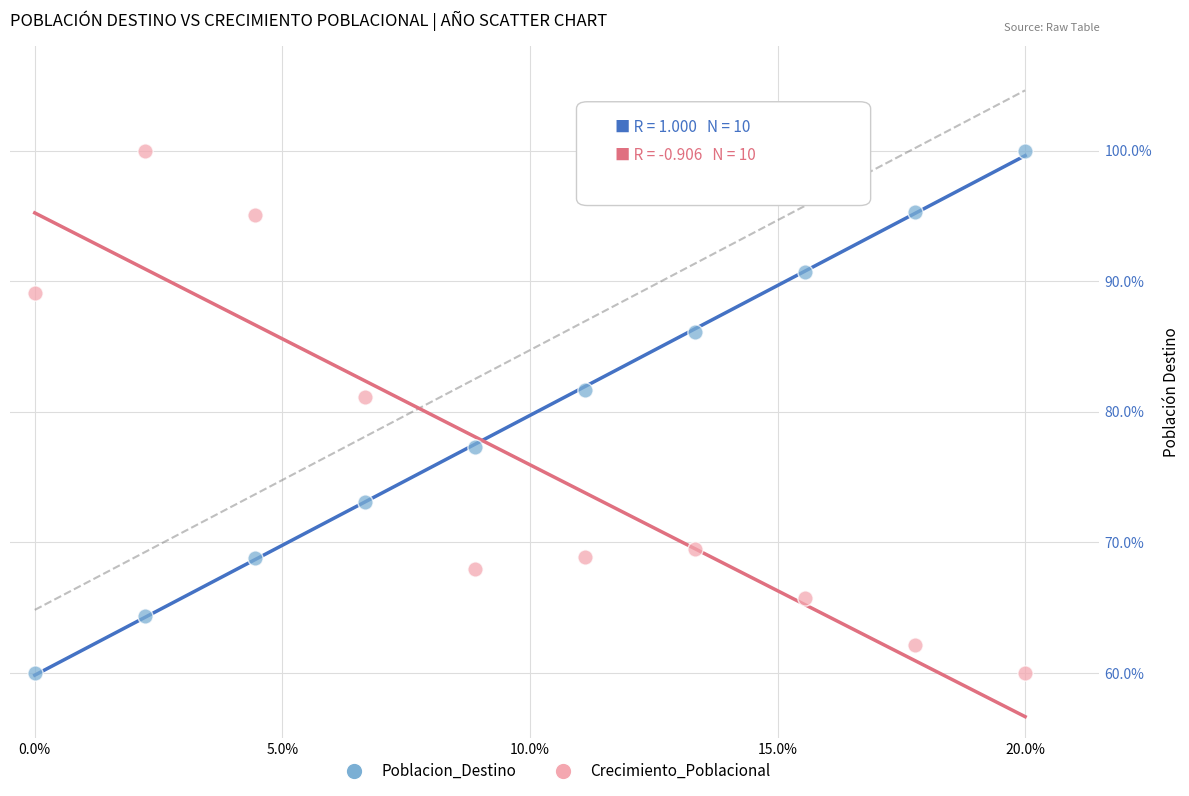

Across all data points, what is the range of Y values (max minus min)?

40.0